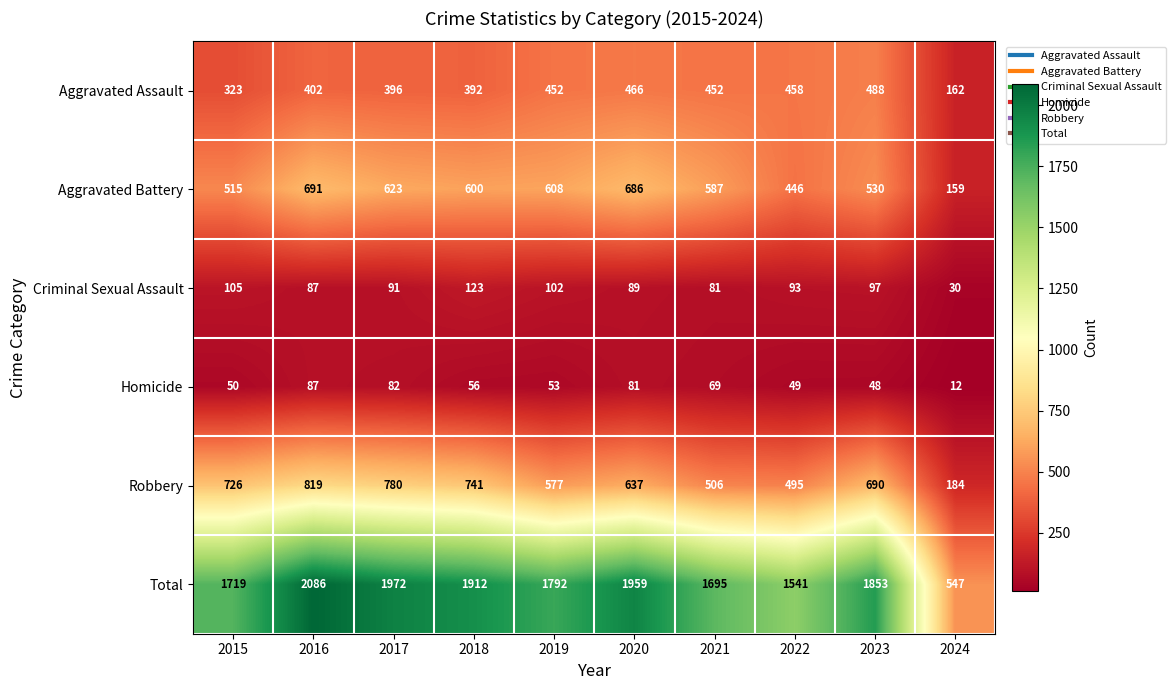

How many data points in Criminal Sexual Assault are less than 93?

5